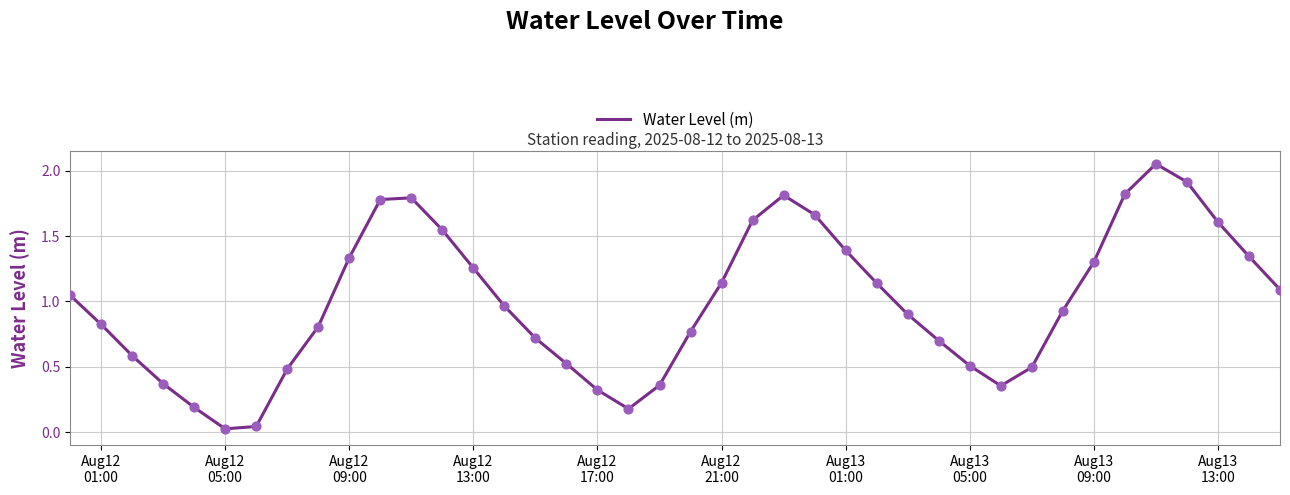

What is the difference between the maximum and minimum values?

2.0